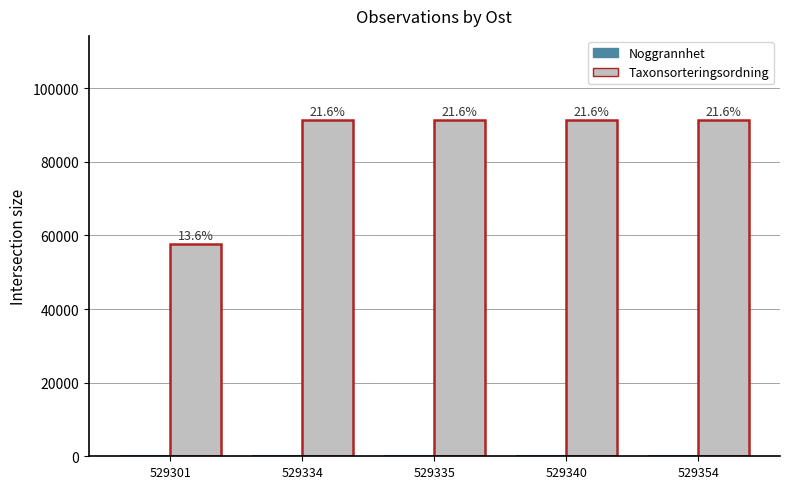

Does the chart contain stacked bars?

No